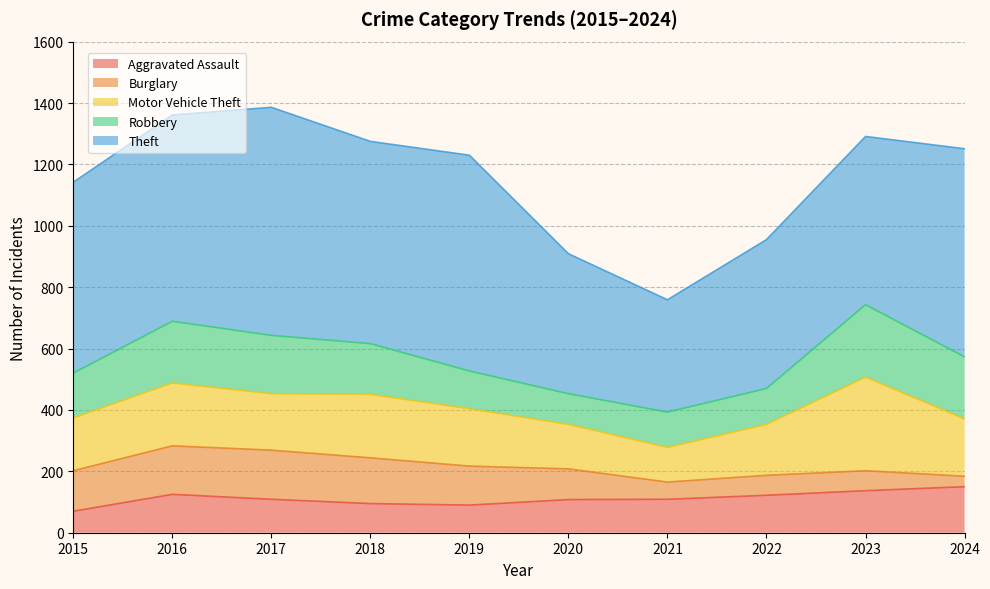

True or false: Theft and Burglary intersect in this chart.

False